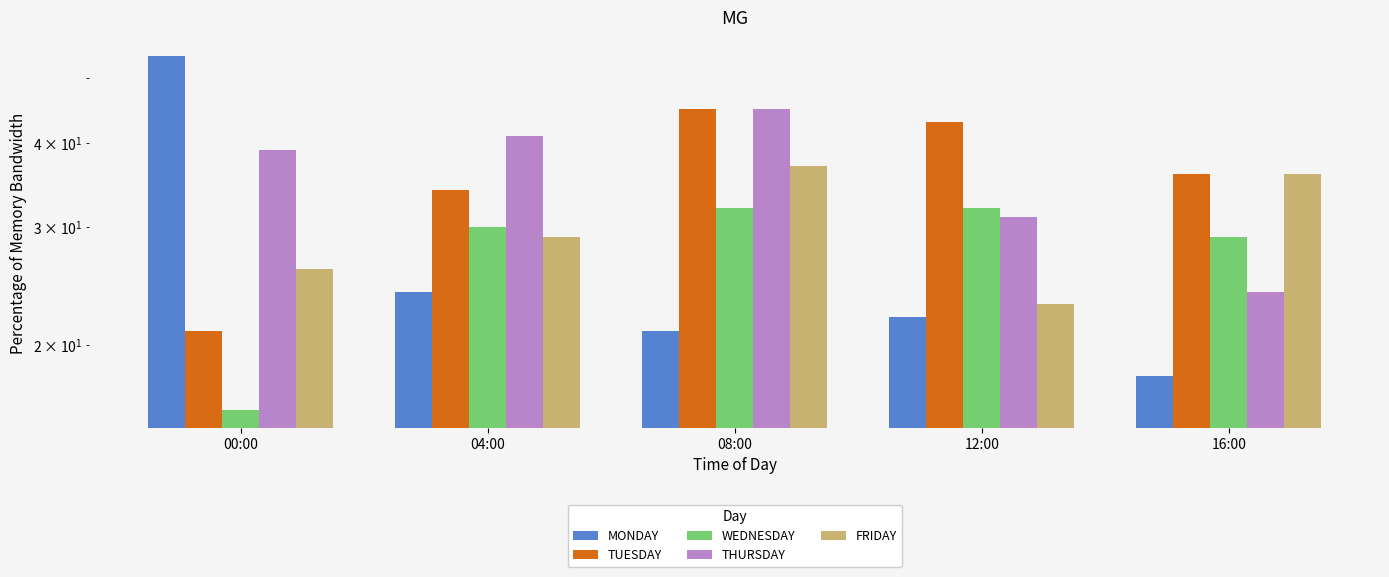

How many data points in FRIDAY are above 29?

2